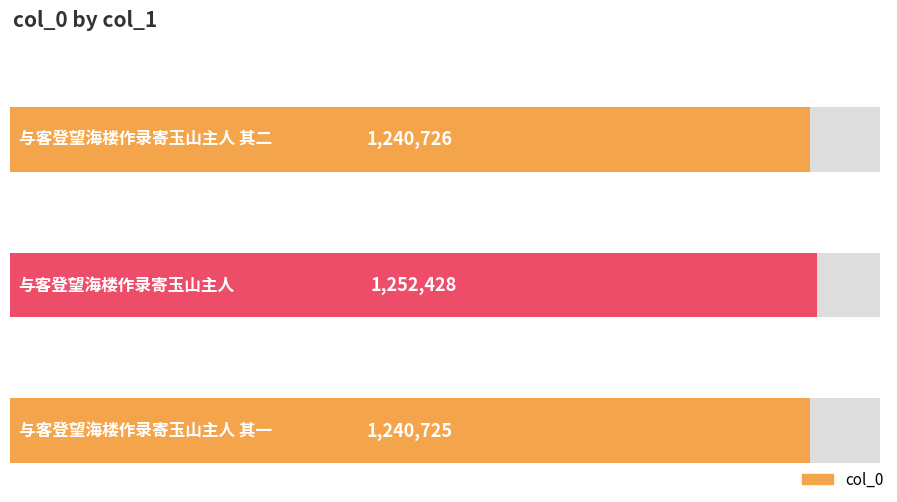

Rank the categories by value from lowest to highest.

与客登望海楼作录寄玉山主人 其一, 与客登望海楼作录寄玉山主人 其二, 与客登望海楼作录寄玉山主人